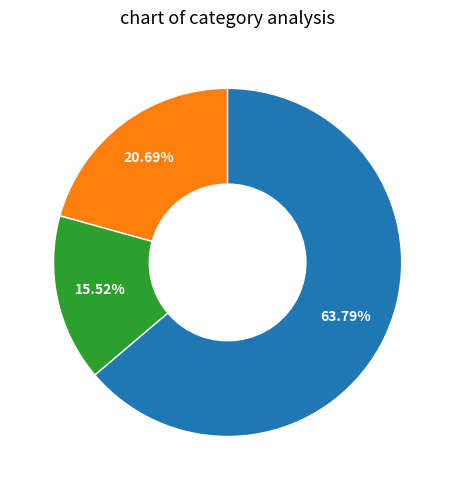

Is there a majority slice in this chart?

Yes